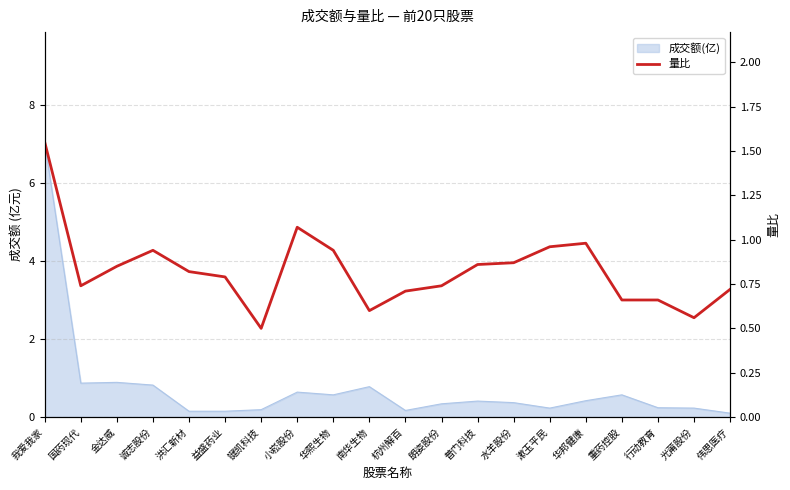

True or false: the data shows 0.5 at 我爱我家.

False